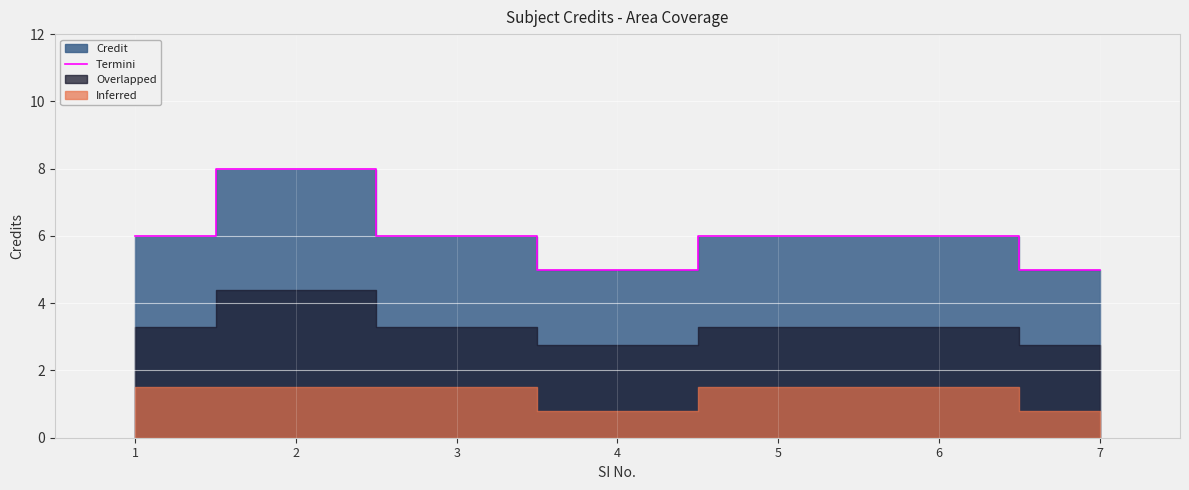

Rank the categories by value from highest to lowest.

2, 1, 3, 5, 6, 4, 7